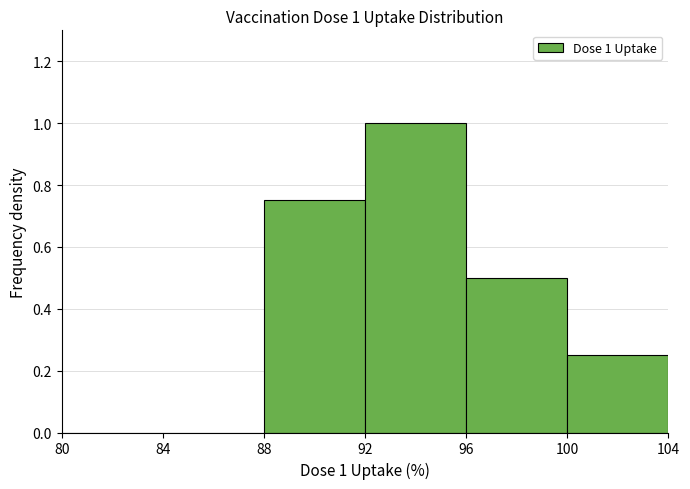

Which range on the x-axis has the tallest bar?

92 to 96